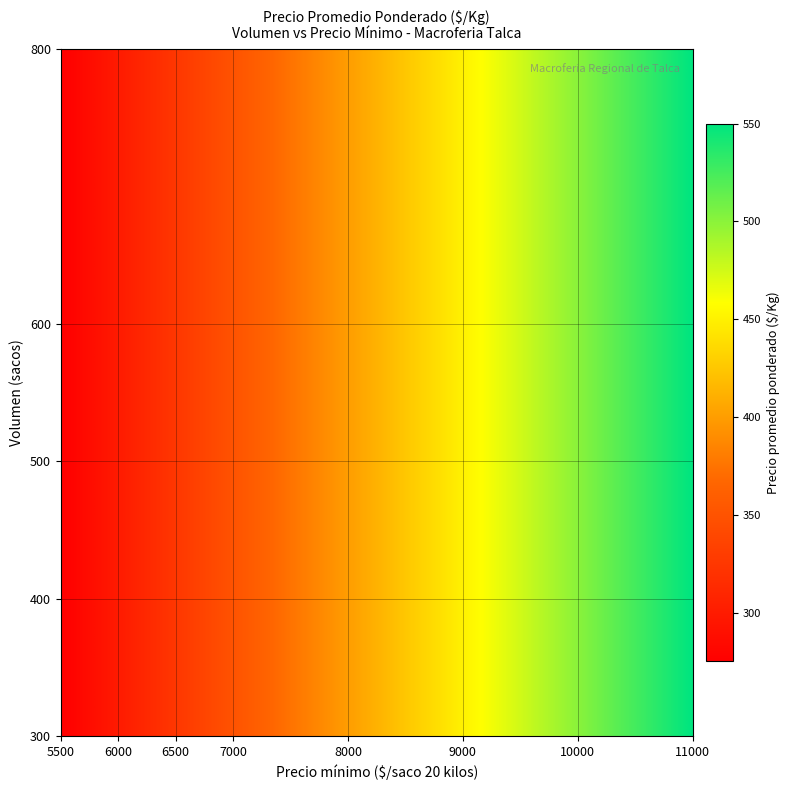

Reading left to right, what are all the values shown in this chart?

300: 275	300	325	350	400	450	500	550
400: 275	300	325	350	400	450	500	550
500: 275	300	325	350	400	450	500	550
600: 275	300	325	350	400	450	500	550
800: 275	300	325	350	400	450	500	550